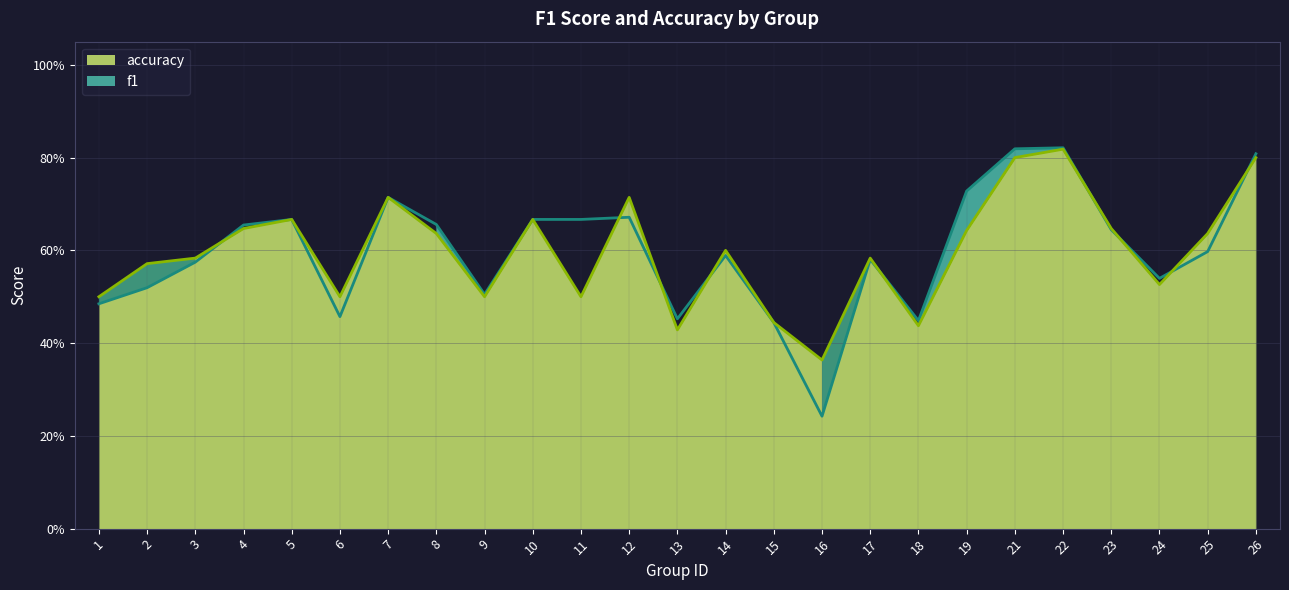

Count the number of categories in the chart.

25